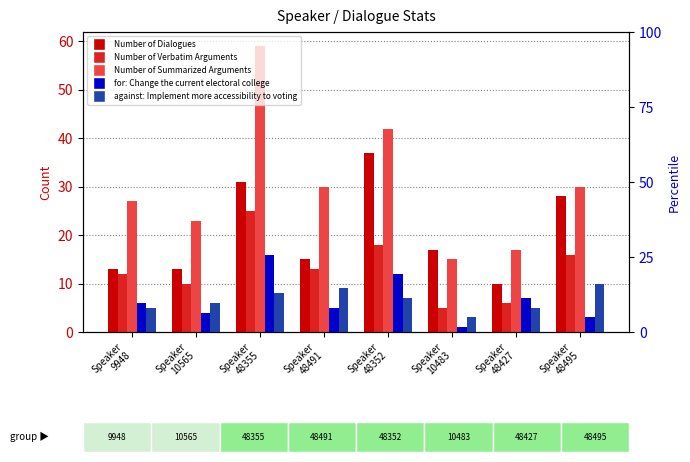

Which category has the lowest value in the against: Implement more accessibility to voting series?

Speaker
10483